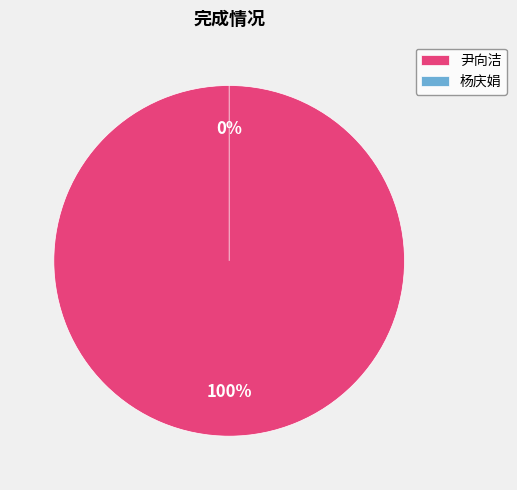

How many slices are in this pie chart?

2